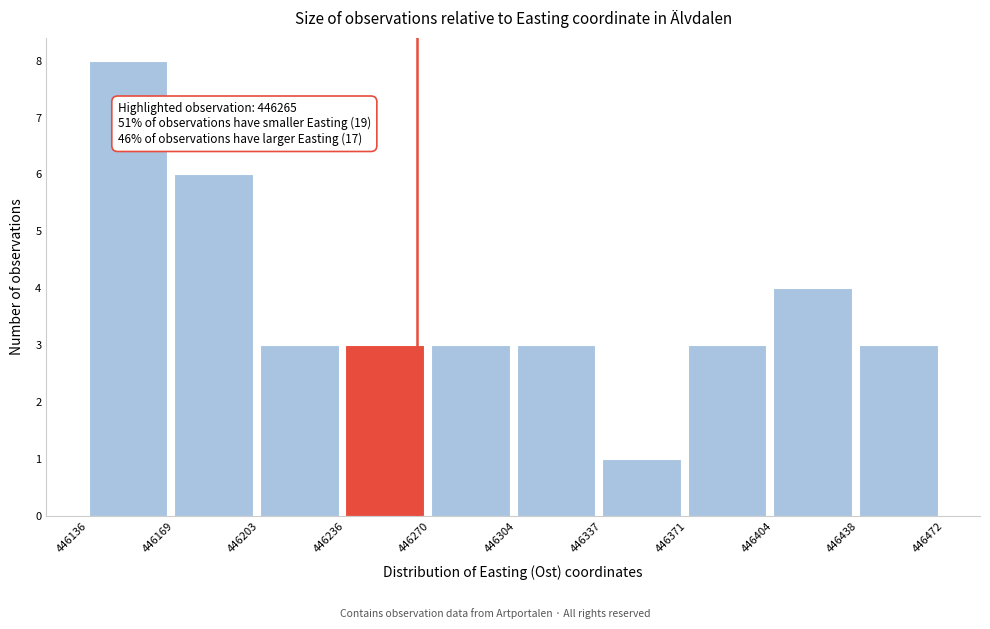

Which range on the x-axis has the tallest bar?

446136 to 446169